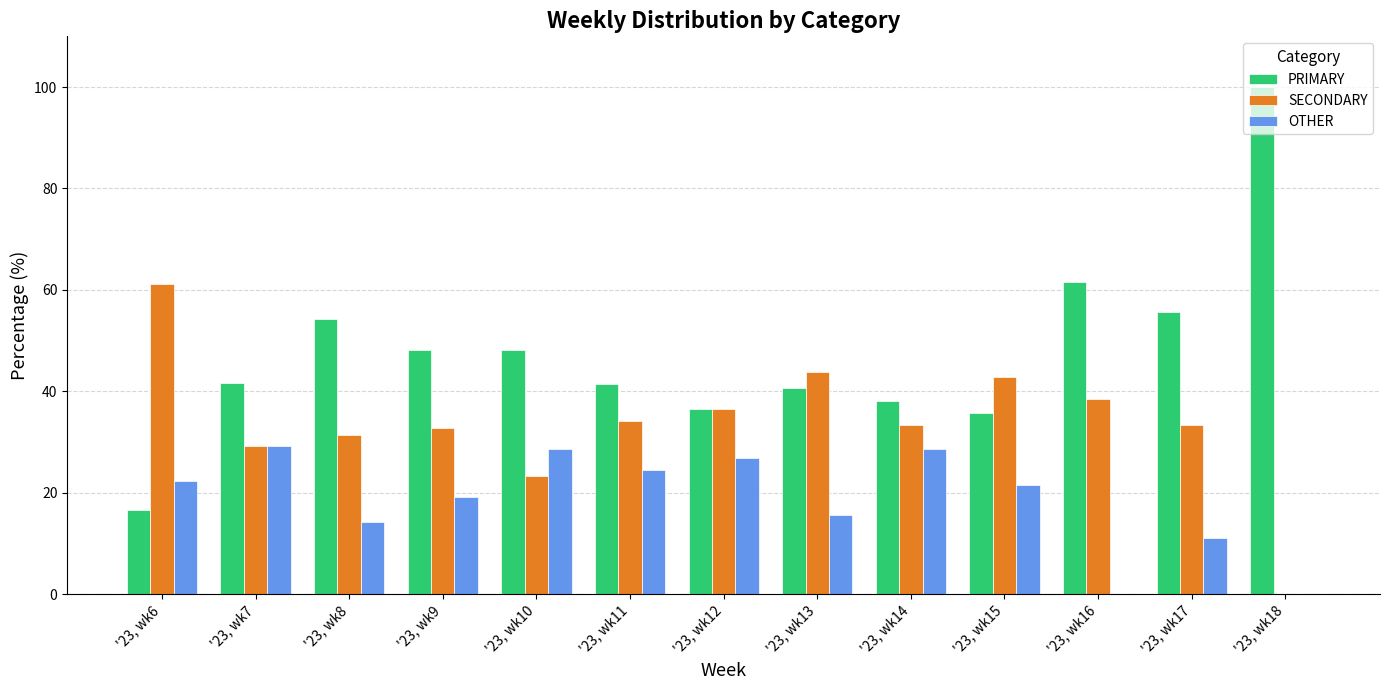

What is the maximum value for SECONDARY?

61.1